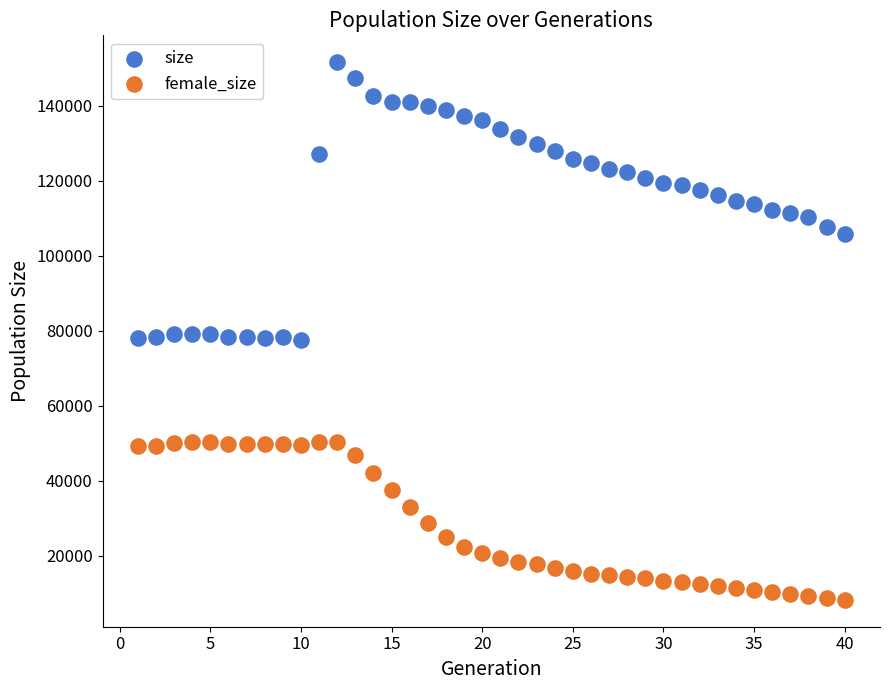

What are all the series names shown in the legend?

size, female_size